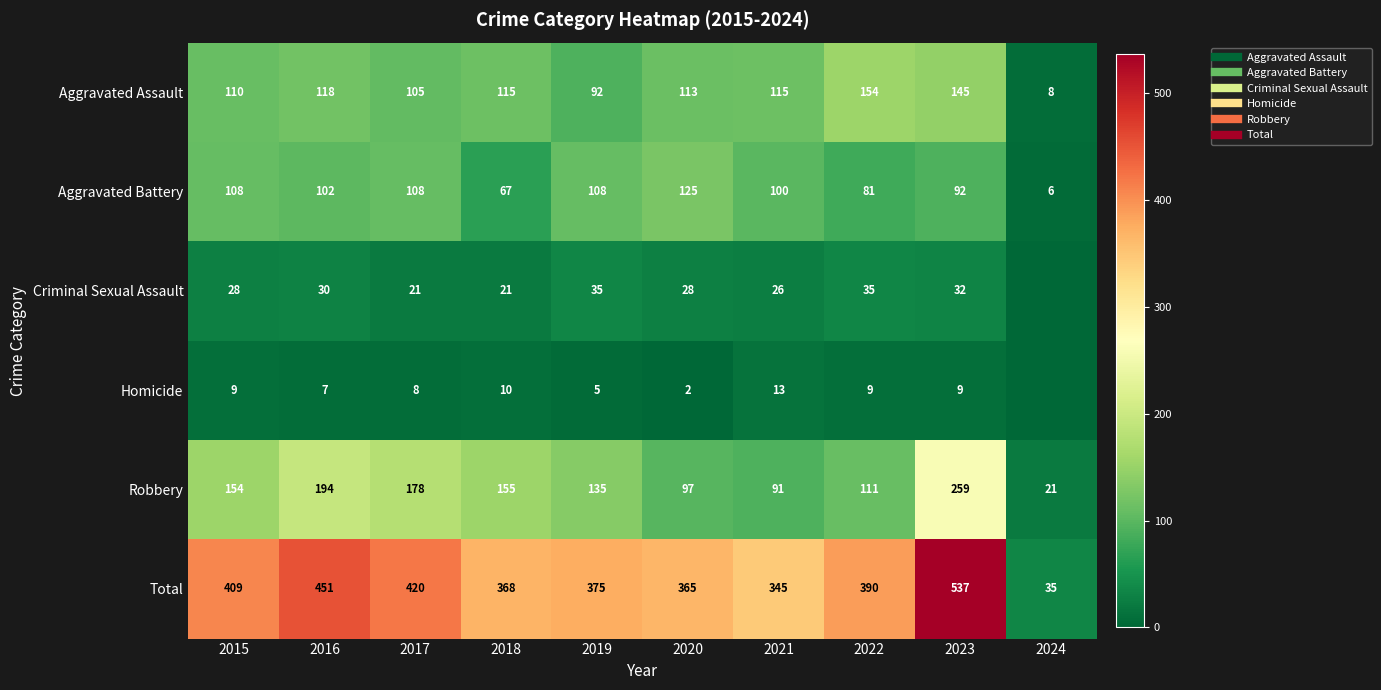

At which label is Aggravated Battery closest to 65?

2018